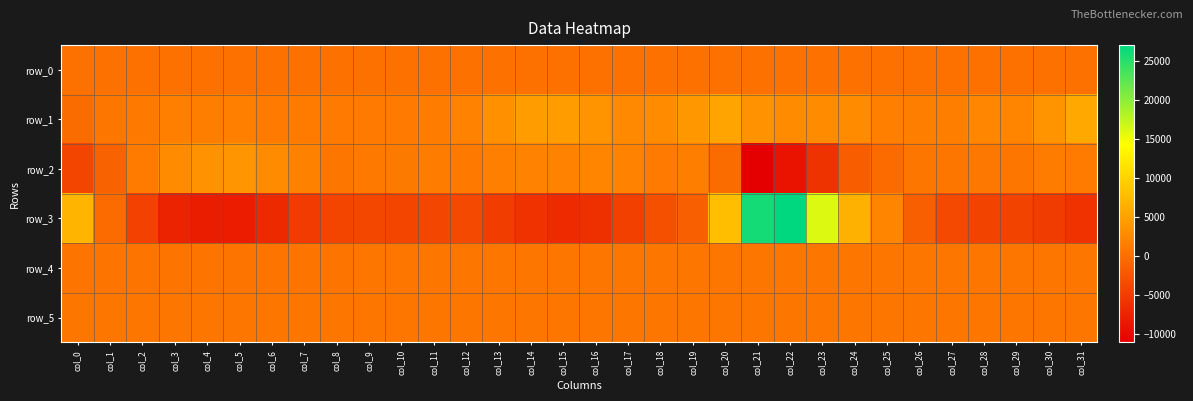

Is it true that row_0 equals 148.1 at col_2?

False